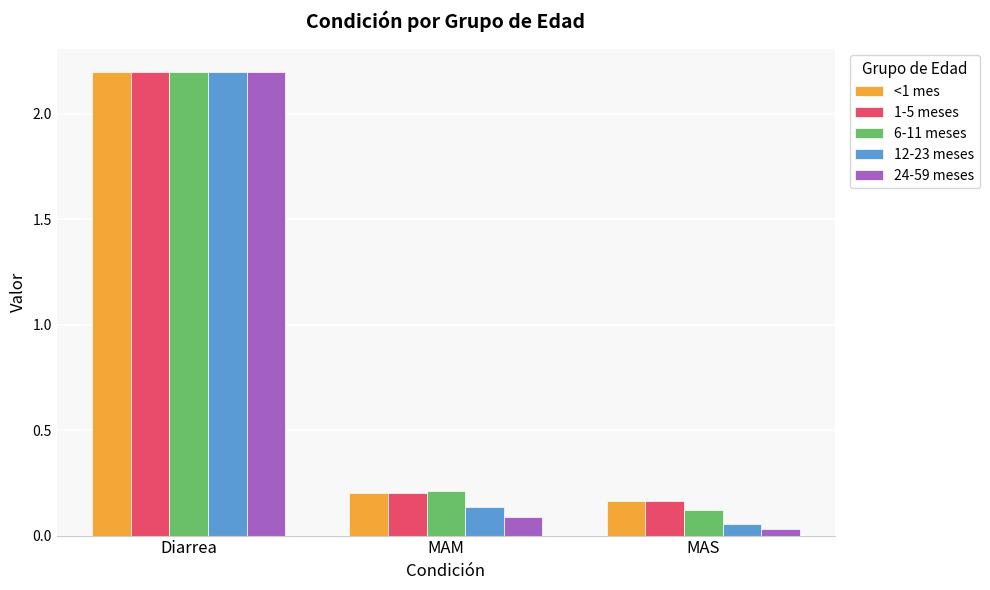

At which label is <1 mes closest to 1?

MAM